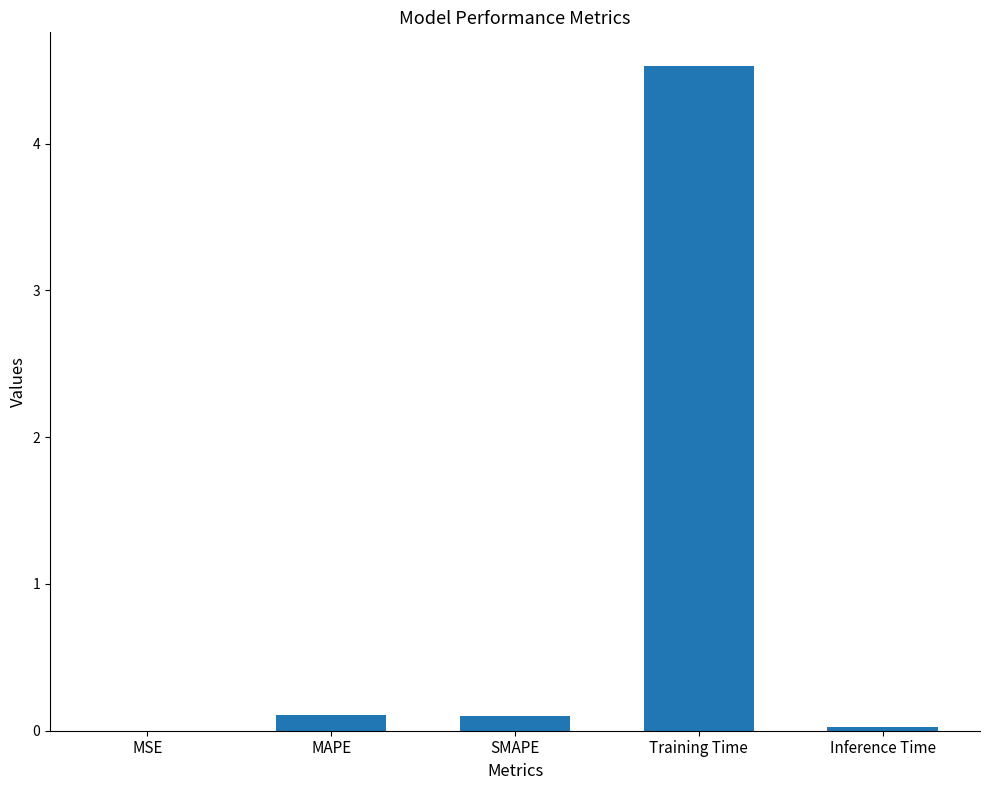

Which has a higher value, MAPE or Training Time?

Training Time